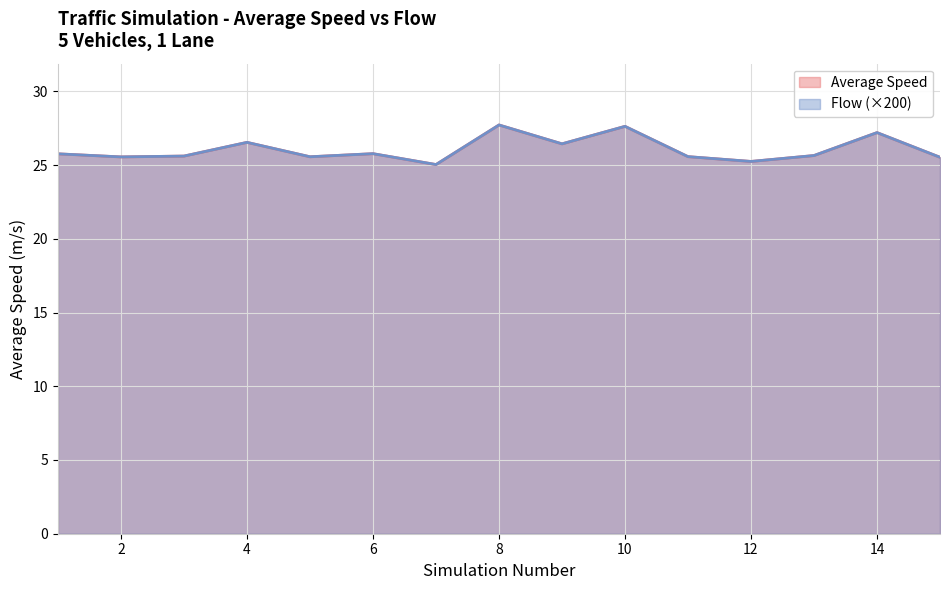

Rank the series at 14 from highest to lowest value.

Flow, Average Speed